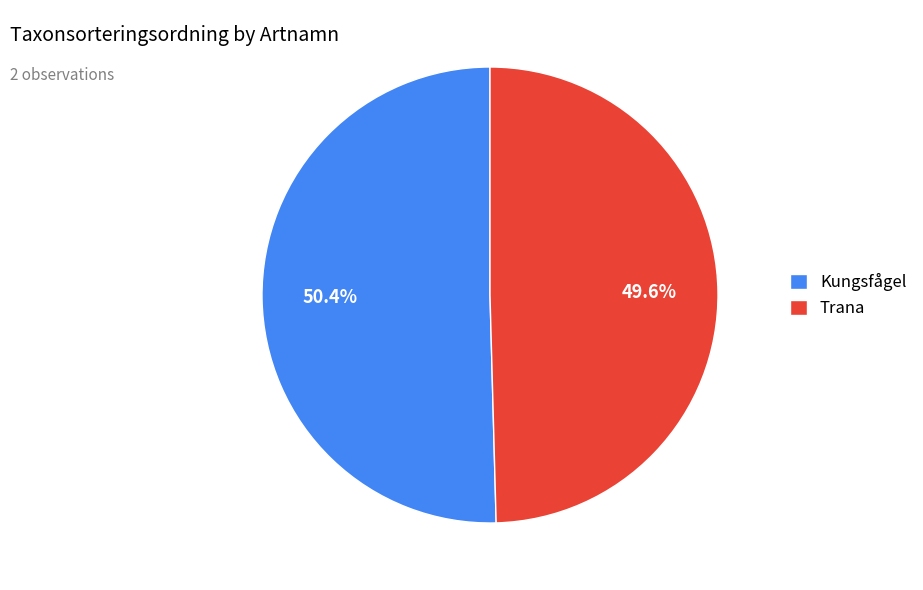

Combined, do Kungsfågel and Trana account for over 50%?

Yes